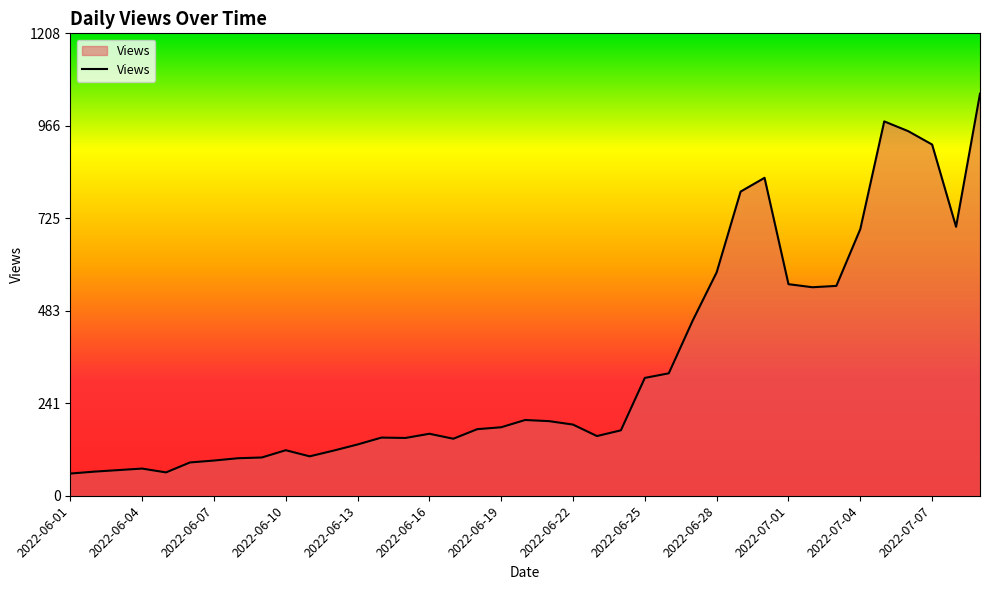

How many values are below 174?

19